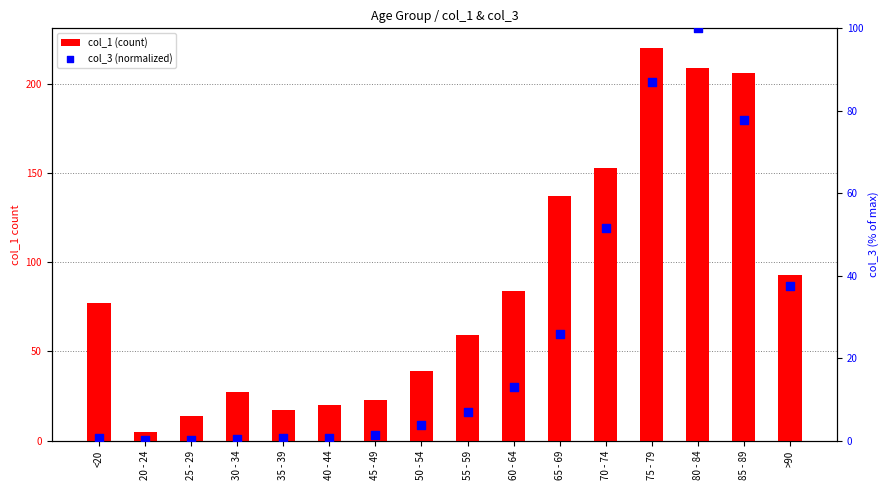

Is the value of col_1 (count) at 60 - 64 greater than the value of col_3 (normalized) at 60 - 64?

Yes